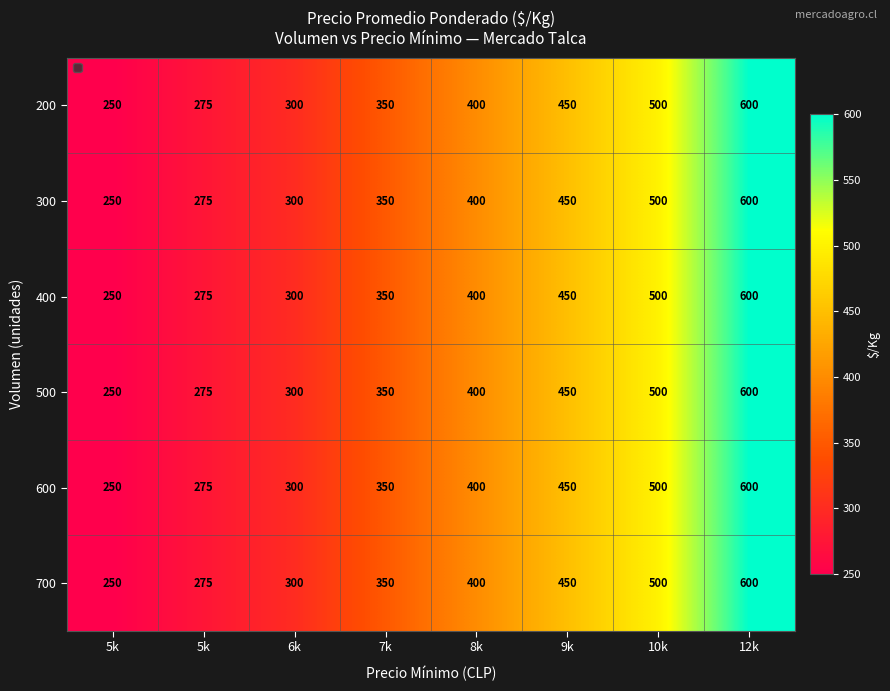

At which label does 600 first exceed 400?

9k